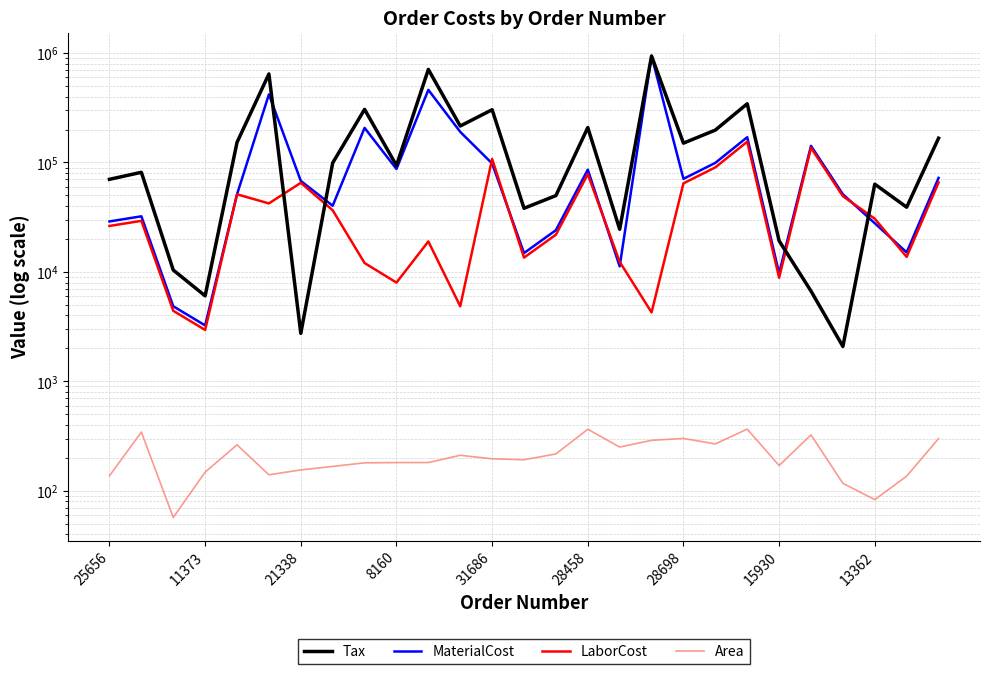

What is the difference between the LaborCost values at 26 and 25?

52008.7